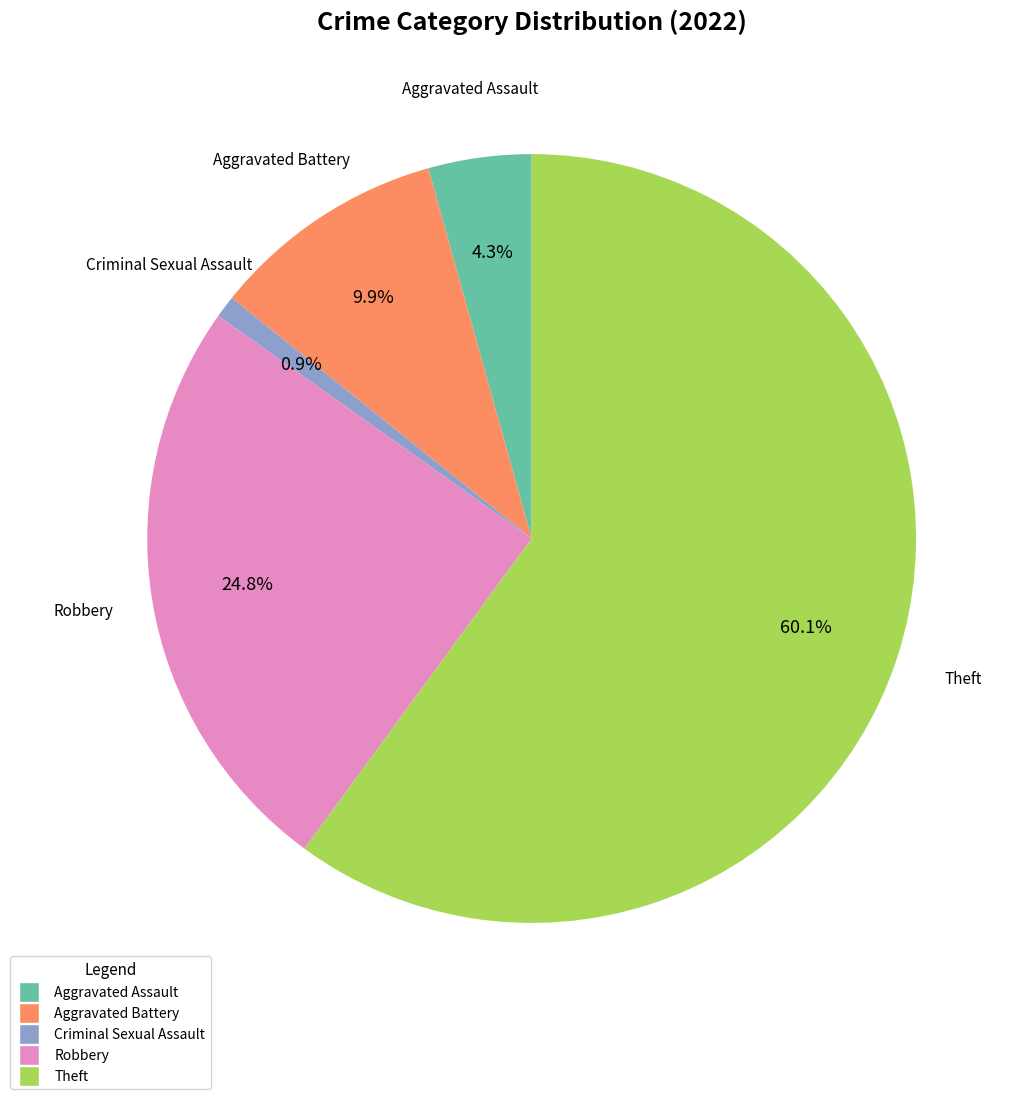

Is it true that Aggravated Battery is 1% of the pie?

False